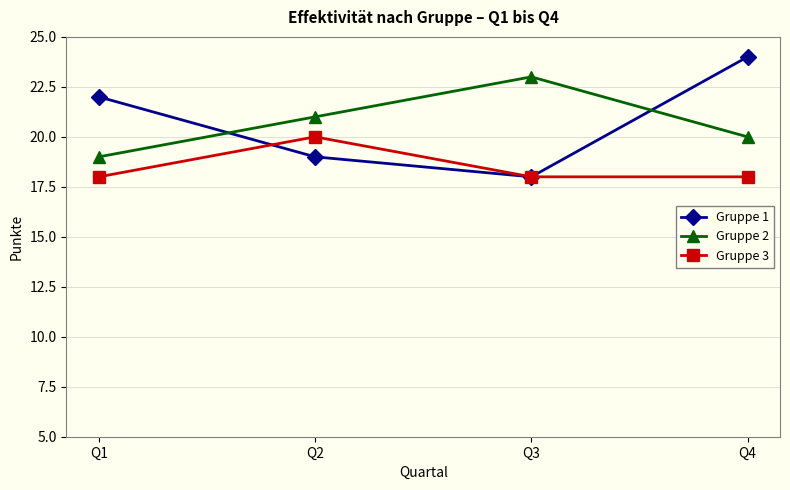

True or false: Gruppe 3 has a value of 20 at Q2.

True